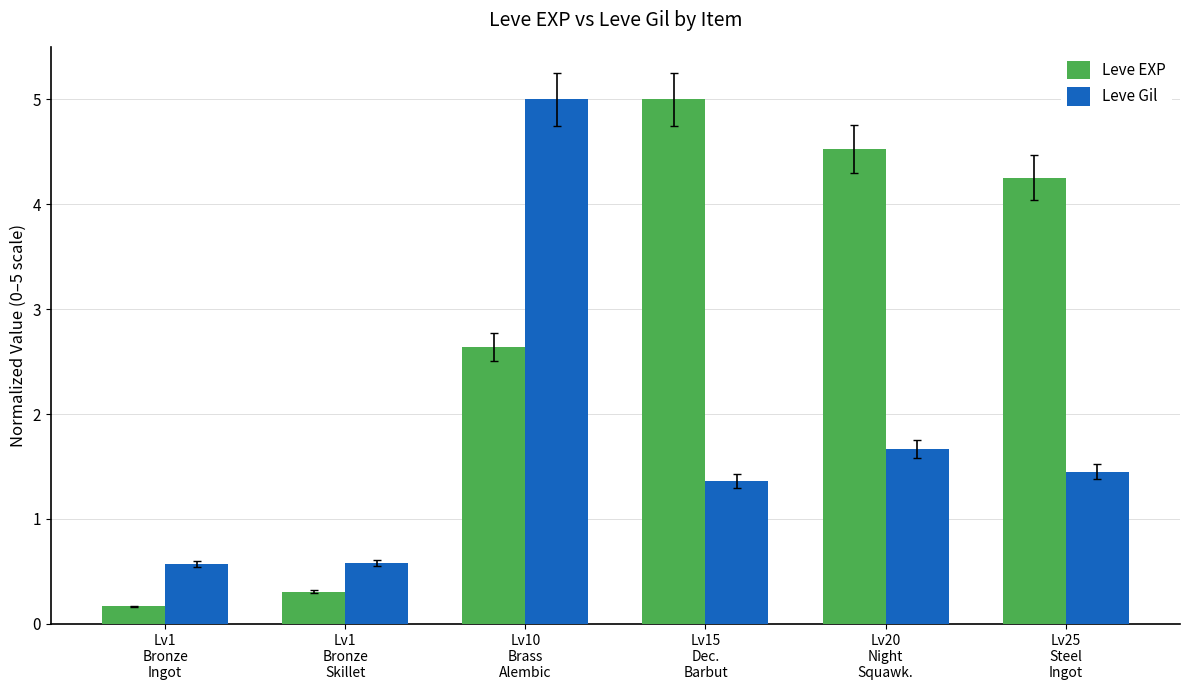

At which label does Leve Gil first exceed 1?

Lv10
Brass
Alembic